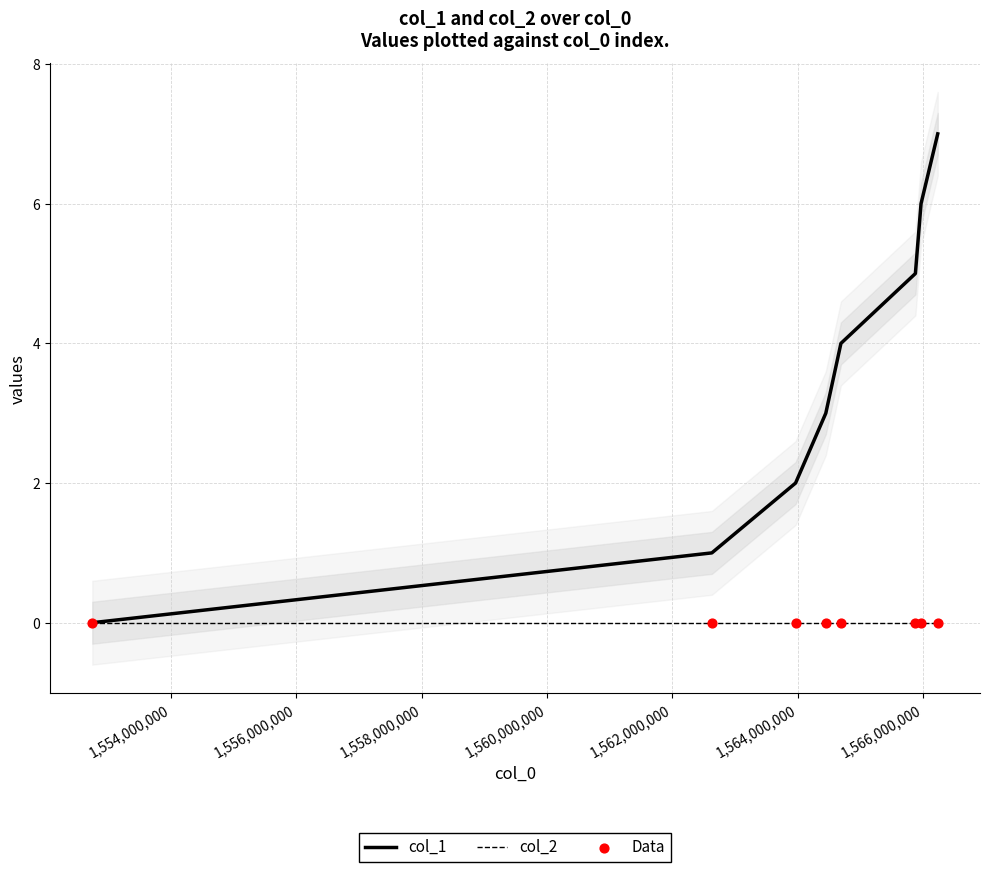

Which series reaches the maximum Y coordinate?

col_1